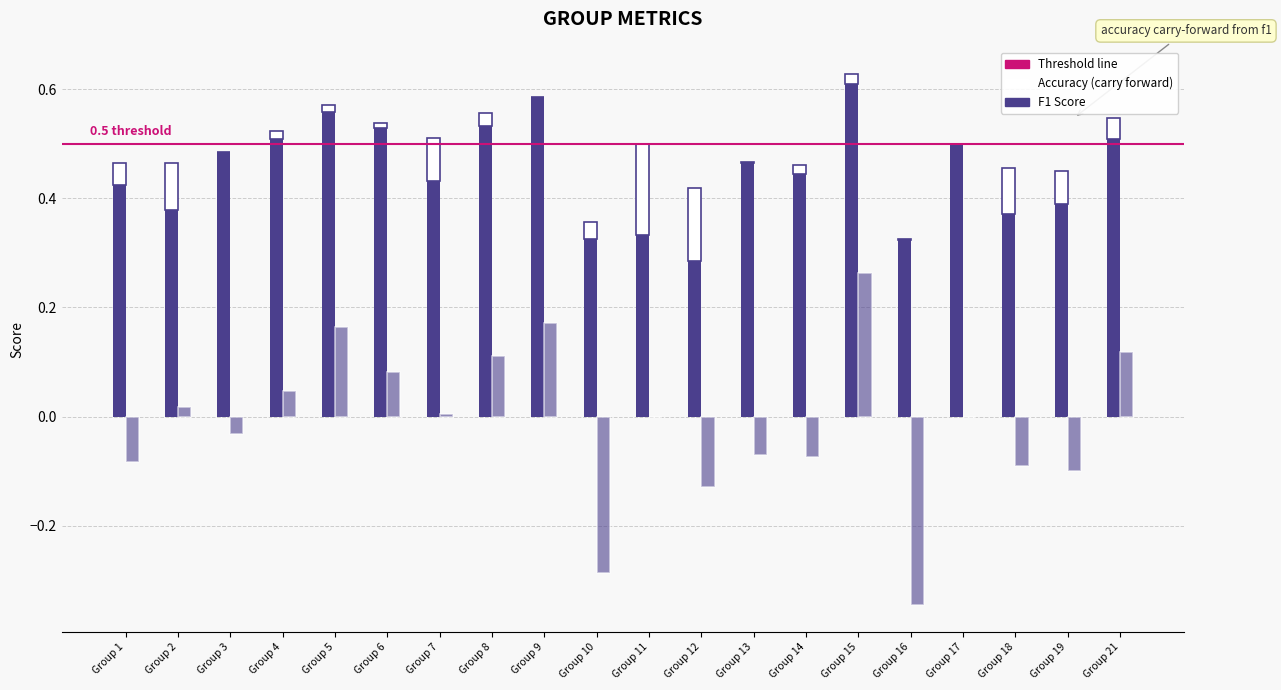

What is the sum of all accuracy (carry forward) values?

0.8